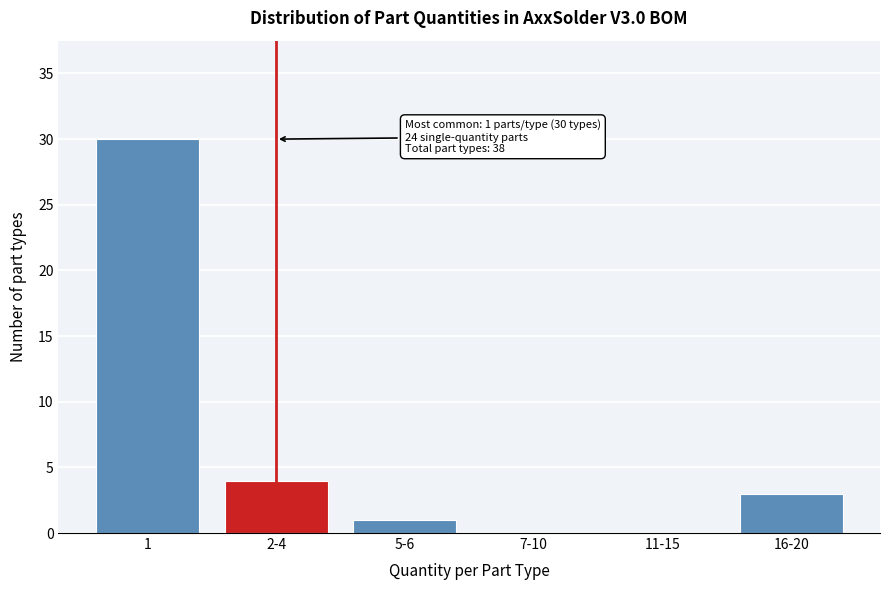

Reading left to right, extract all data points from this chart.

1=30	2-4=4	5-6=1	7-10=0	11-15=0	16-20=3